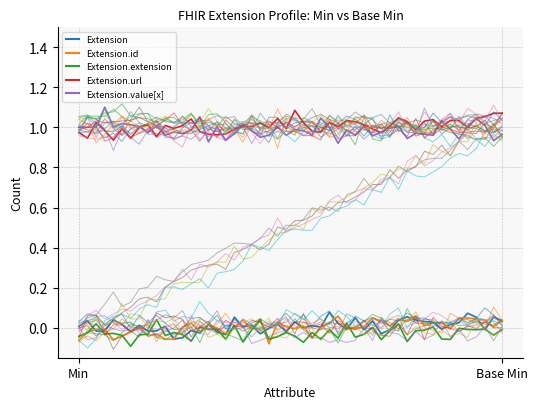

Reading left to right, transcribe all the data shown in this chart.

Extension: 0	0
Extension.id: 0	0
Extension.extension: 0	0
Extension.url: 1	1
Extension.value[x]: 1	1